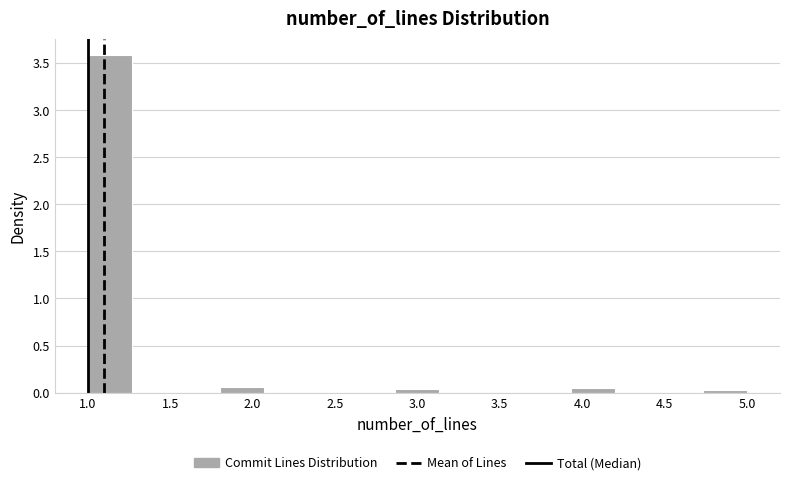

Reading left to right, list every bar in this chart as the range it spans on the x-axis followed by its height. Neither the bar edges nor the heights are printed on the chart, so give them approximately, as read against the axes.

1.00 to 1.25: 3.60
1.25 to 1.55: 0
1.55 to 1.80: 0
1.80 to 2.05: 0.05
2.05 to 2.35: 0
2.35 to 2.60: 0
2.60 to 2.85: 0
2.85 to 3.15: under 0.05
3.15 to 3.40: 0
3.40 to 3.65: 0
3.65 to 3.95: 0
3.95 to 4.20: under 0.05
4.20 to 4.45: 0
4.45 to 4.75: 0
4.75 to 5.00: under 0.05